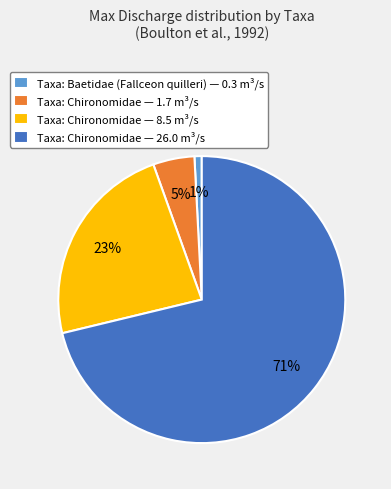

Do Taxa: Chironomidae — 8.5 m³/s and Taxa: Chironomidae — 26.0 m³/s together represent more than half of the pie?

Yes